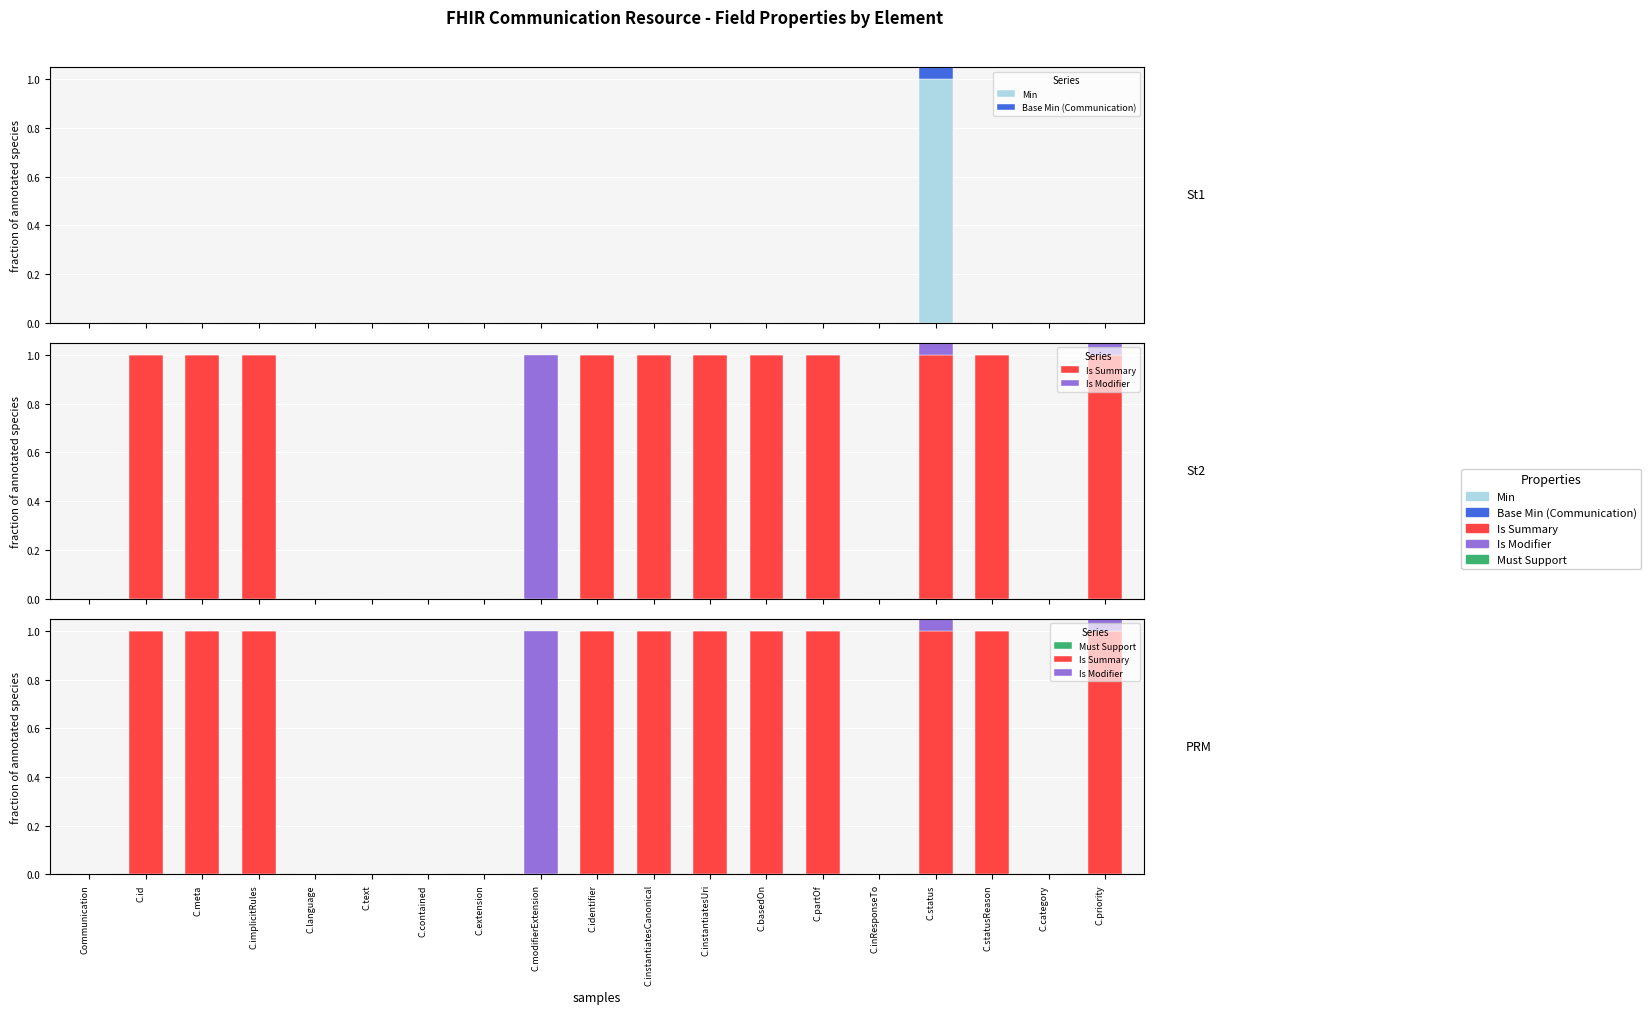

Which series has the largest range (max minus min)?

Min